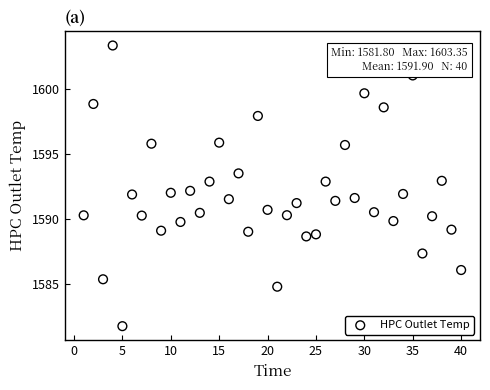

What is the range of X values (max minus min)?

39.0